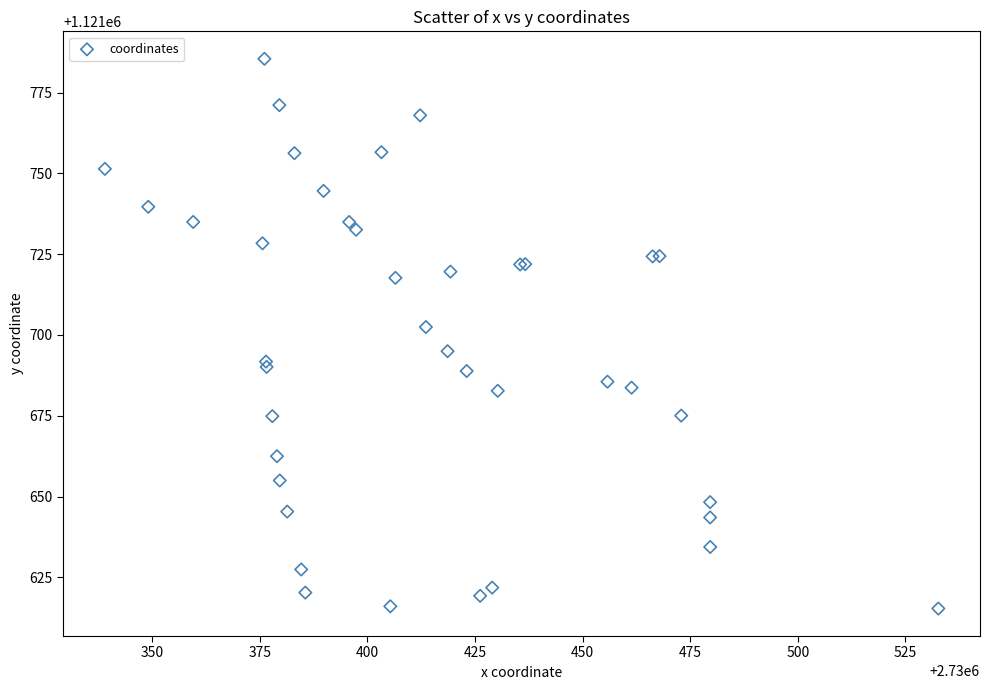

What Y value in the scatter plot is closest to 1121700?

1121702.5